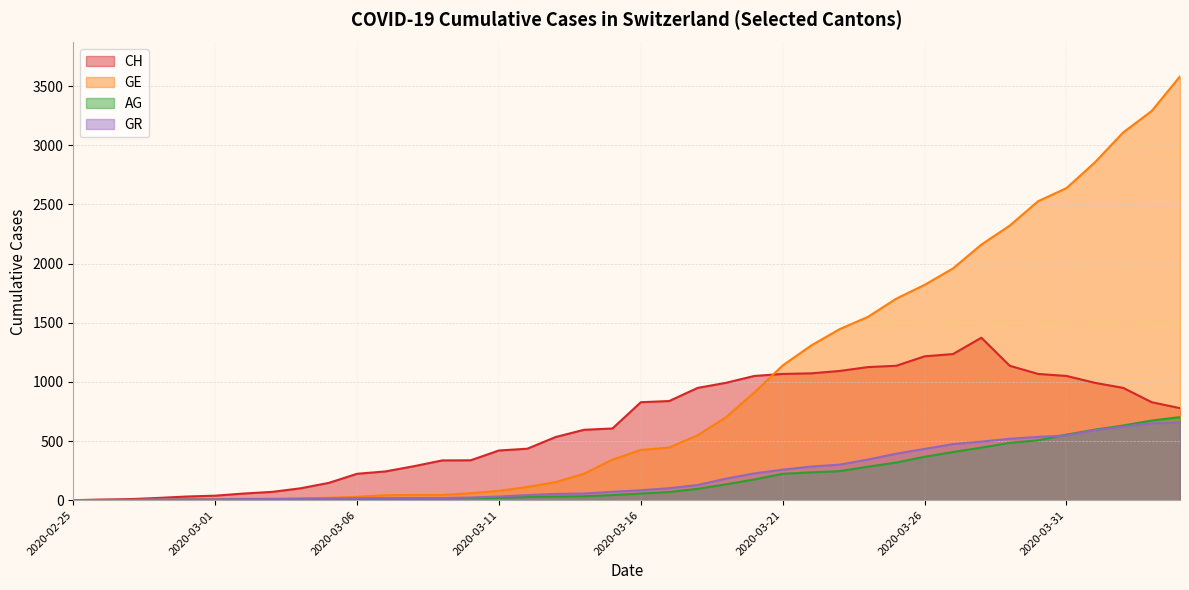

How many data points does each series have?

40